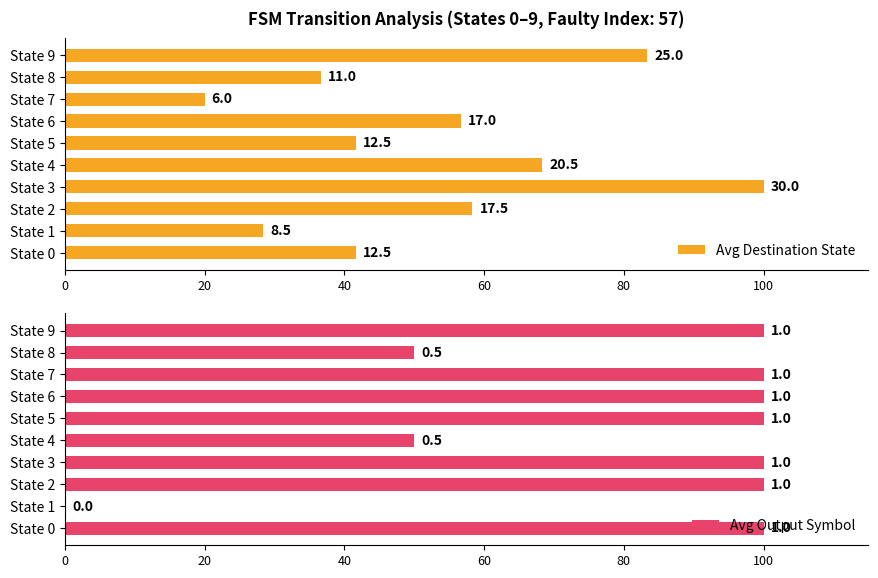

Which has a higher value, State 4 or State 8?

State 4